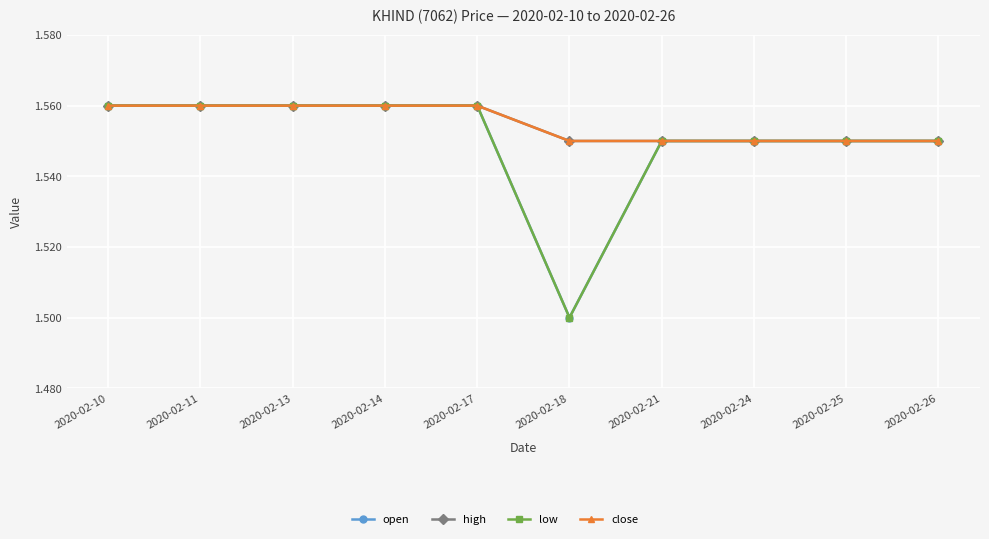

Reading left to right, extract all data points from this chart.

open: 2020-02-10=1.6	2020-02-11=1.6	2020-02-13=1.6	2020-02-14=1.6	2020-02-17=1.6	2020-02-18=1.5	2020-02-21=1.6	2020-02-24=1.6	2020-02-25=1.6	2020-02-26=1.6
high: 2020-02-10=1.6	2020-02-11=1.6	2020-02-13=1.6	2020-02-14=1.6	2020-02-17=1.6	2020-02-18=1.6	2020-02-21=1.6	2020-02-24=1.6	2020-02-25=1.6	2020-02-26=1.6
low: 2020-02-10=1.6	2020-02-11=1.6	2020-02-13=1.6	2020-02-14=1.6	2020-02-17=1.6	2020-02-18=1.5	2020-02-21=1.6	2020-02-24=1.6	2020-02-25=1.6	2020-02-26=1.6
close: 2020-02-10=1.6	2020-02-11=1.6	2020-02-13=1.6	2020-02-14=1.6	2020-02-17=1.6	2020-02-18=1.6	2020-02-21=1.6	2020-02-24=1.6	2020-02-25=1.6	2020-02-26=1.6